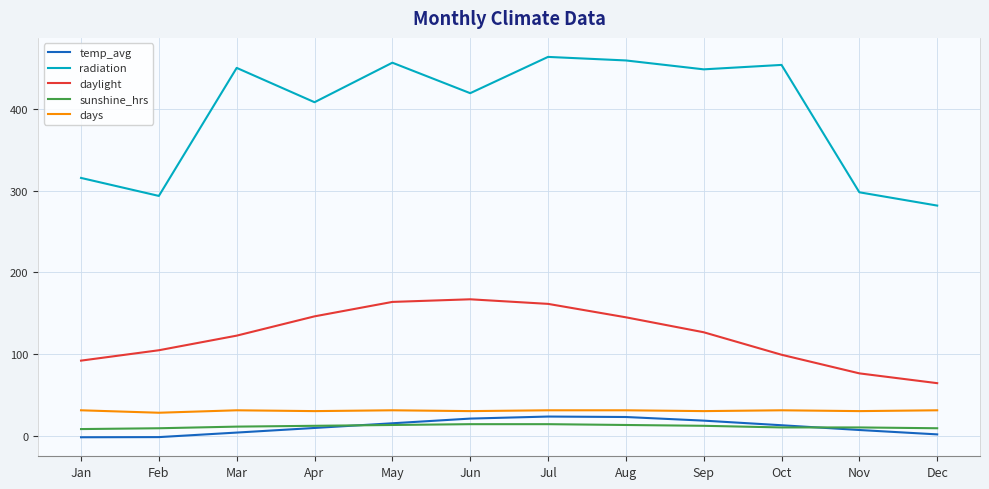

True or false: daylight has a value of 281.3 at Jul.

False